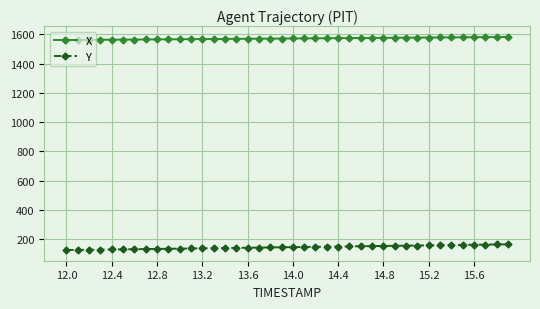

List the series in order of their peak value, lowest first.

Y, X